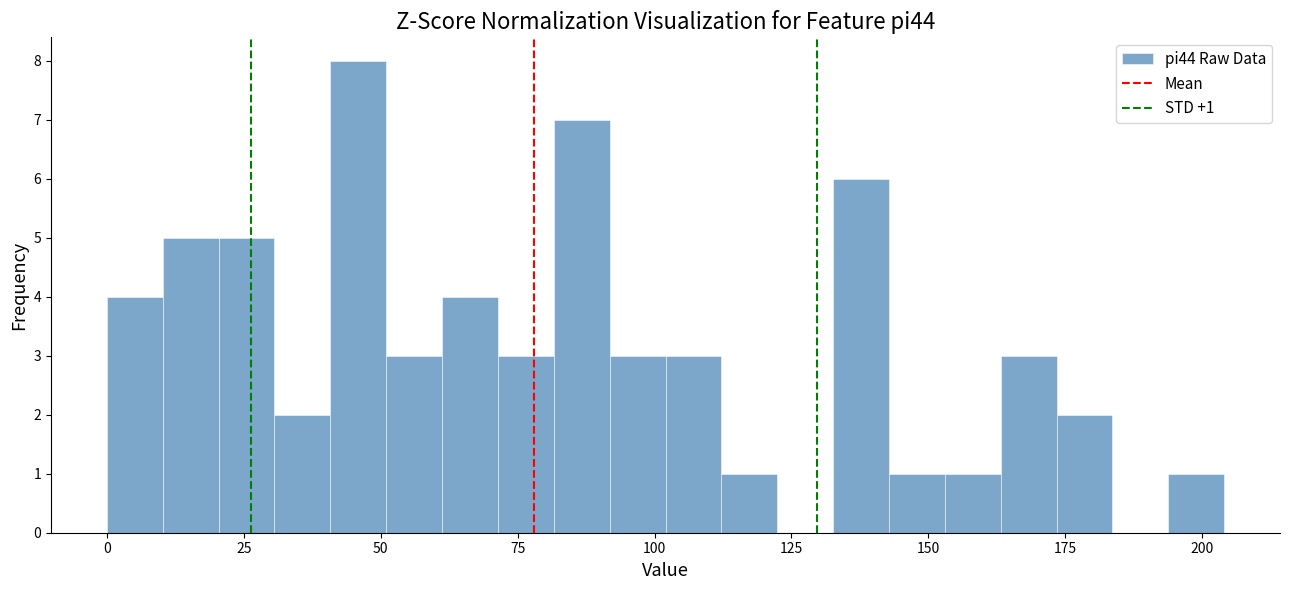

Read against the x-axis, roughly where is the centre of the tallest bar?

45